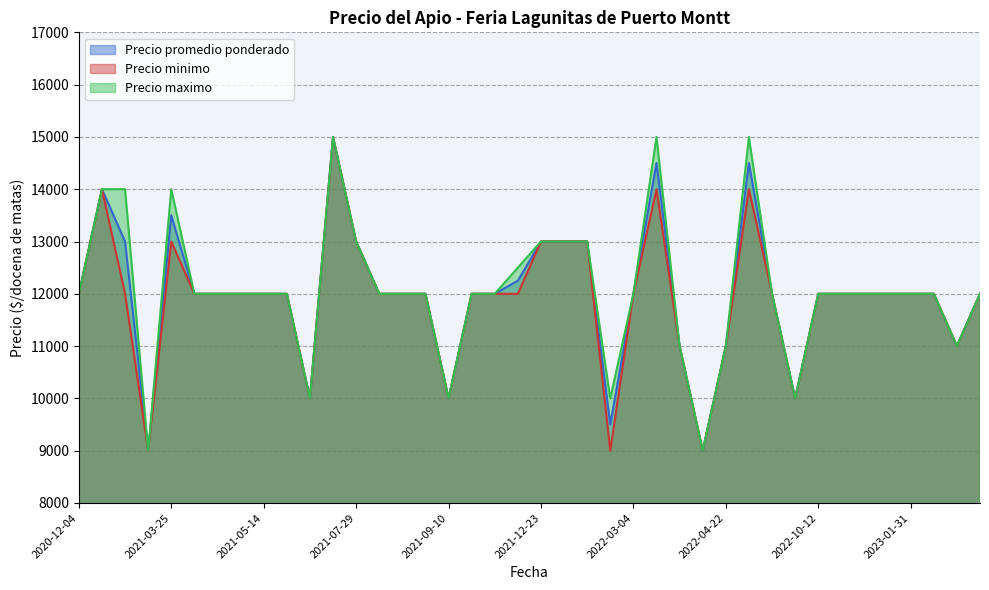

What is the highest value of the Precio maximo series?

15000